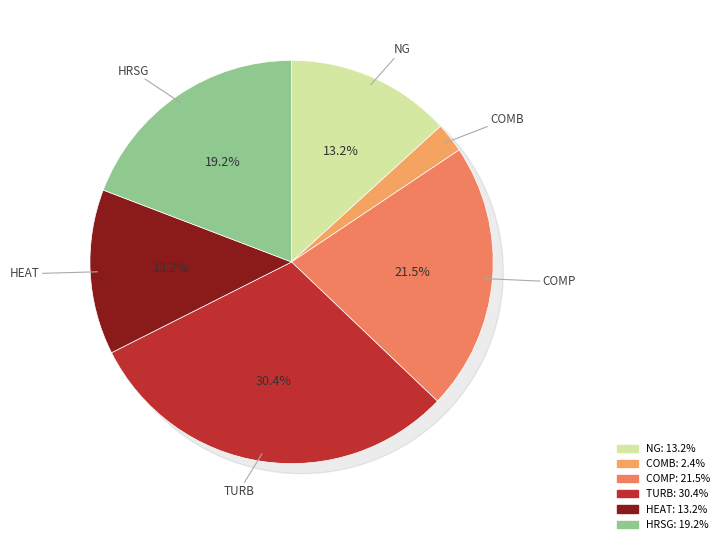

Which category has the biggest portion of the pie?

TURB